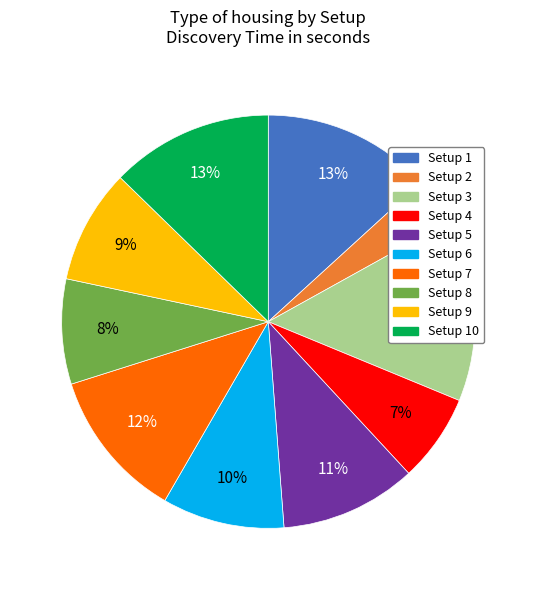

The Setup 4 slice represents 1% of the pie. True or false?

False